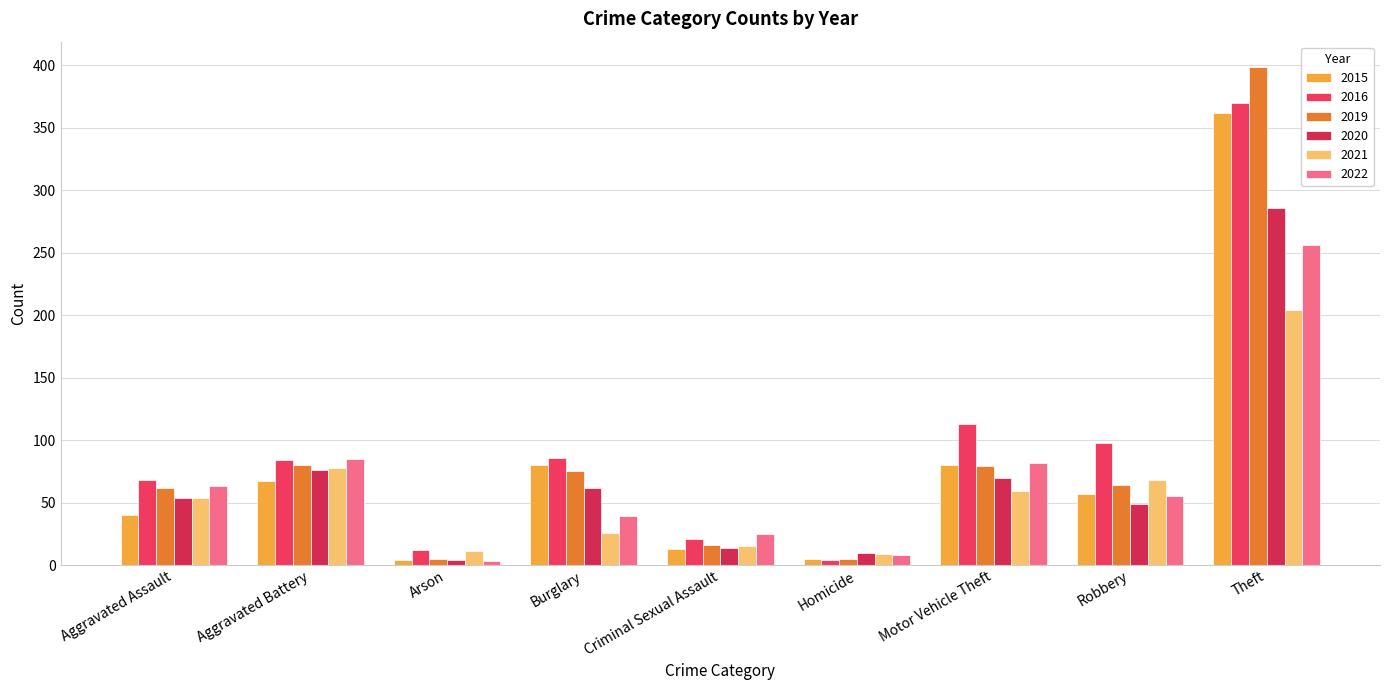

Which series changed the most between Aggravated Assault and Homicide?

2016